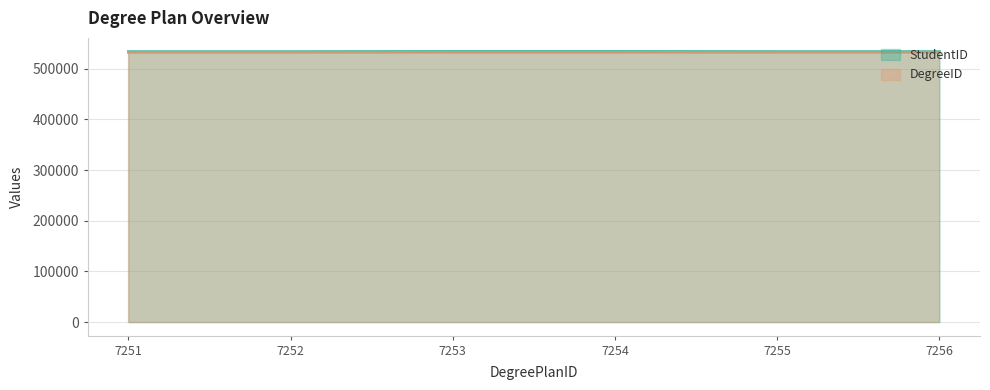

Rank the categories by value from highest to lowest.

7253, 7254, 7255, 7256, 7251, 7252